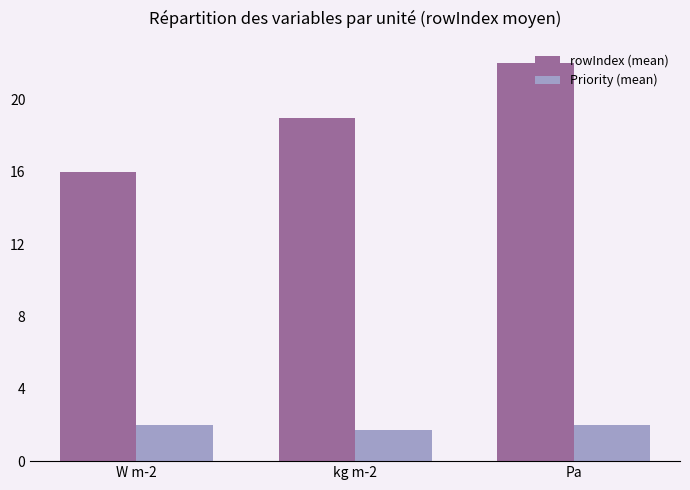

At how many categories does at least one series exceed 4?

3